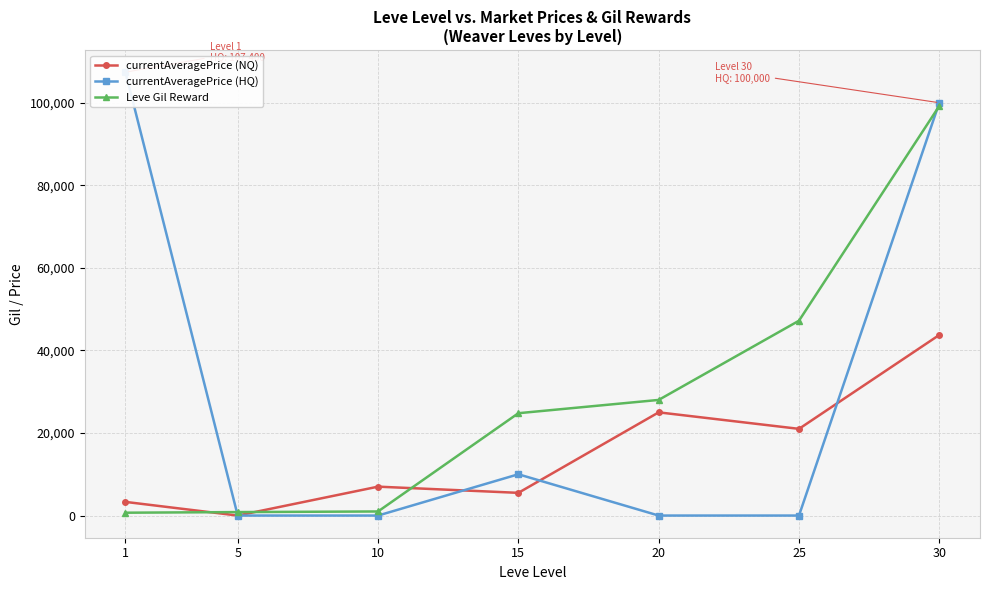

At which category is the sum across all series the highest?

30